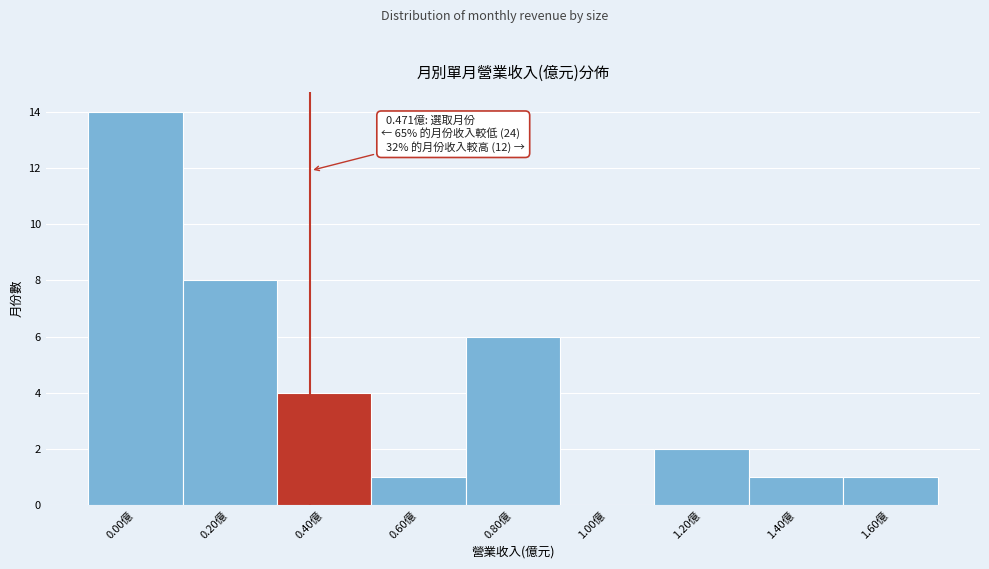

Reading left to right, list all the values displayed in this chart.

0.00億=14	0.20億=8	0.40億=4	0.60億=1	0.80億=6	1.00億=0	1.20億=2	1.40億=1	1.60億=1